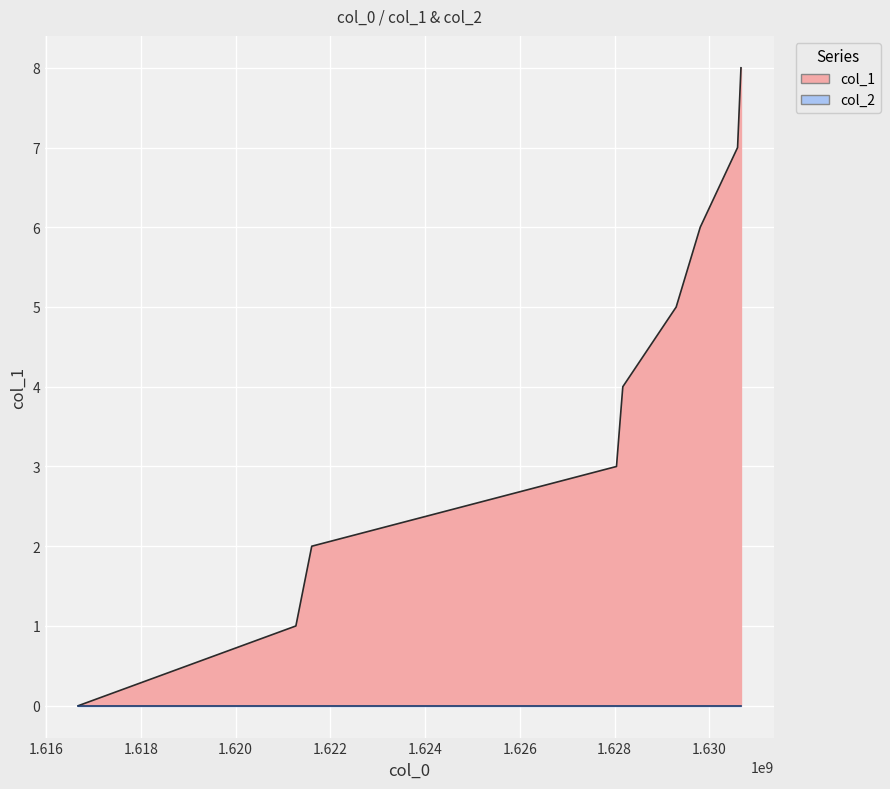

Between 1616678266 and 1630667886, which is larger?

1630667886